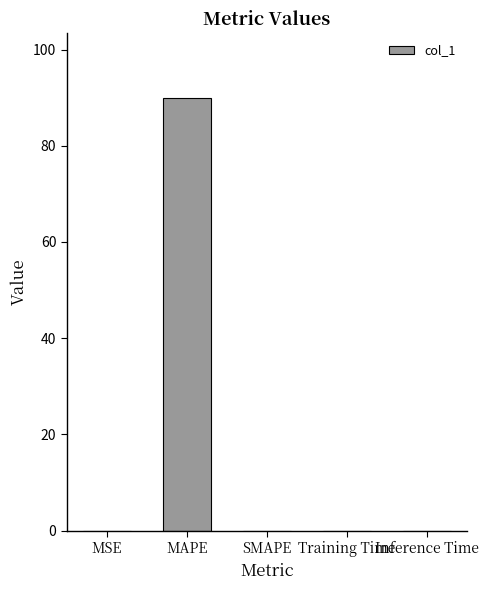

What is the approximate value at MAPE?

89.9